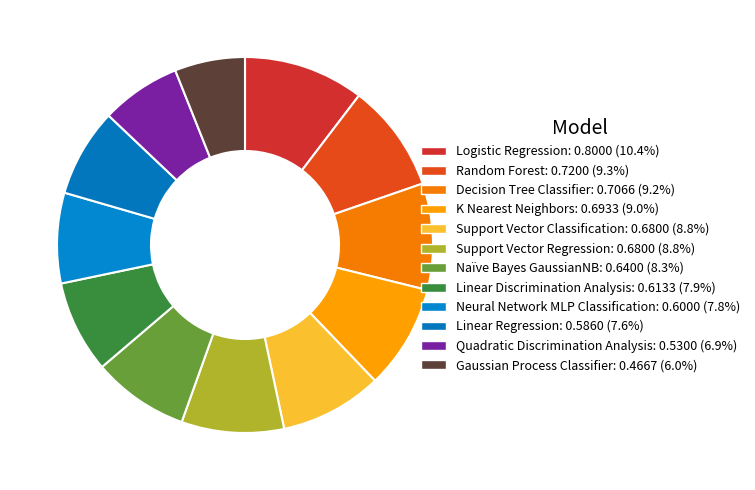

Is there any slice that represents more than half of the pie?

No